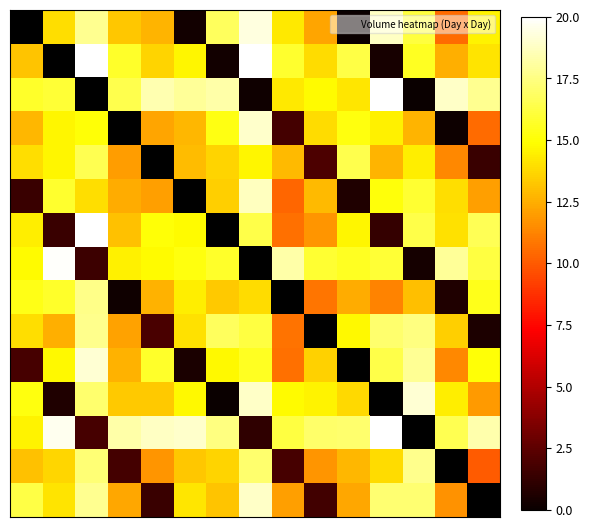

What is the greatest value displayed?

20.0